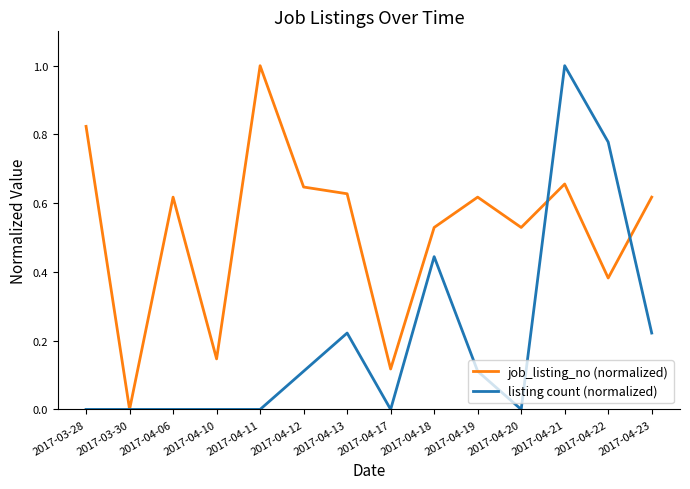

What are all the series names shown in the legend?

job_listing_no (normalized), listing count (normalized)